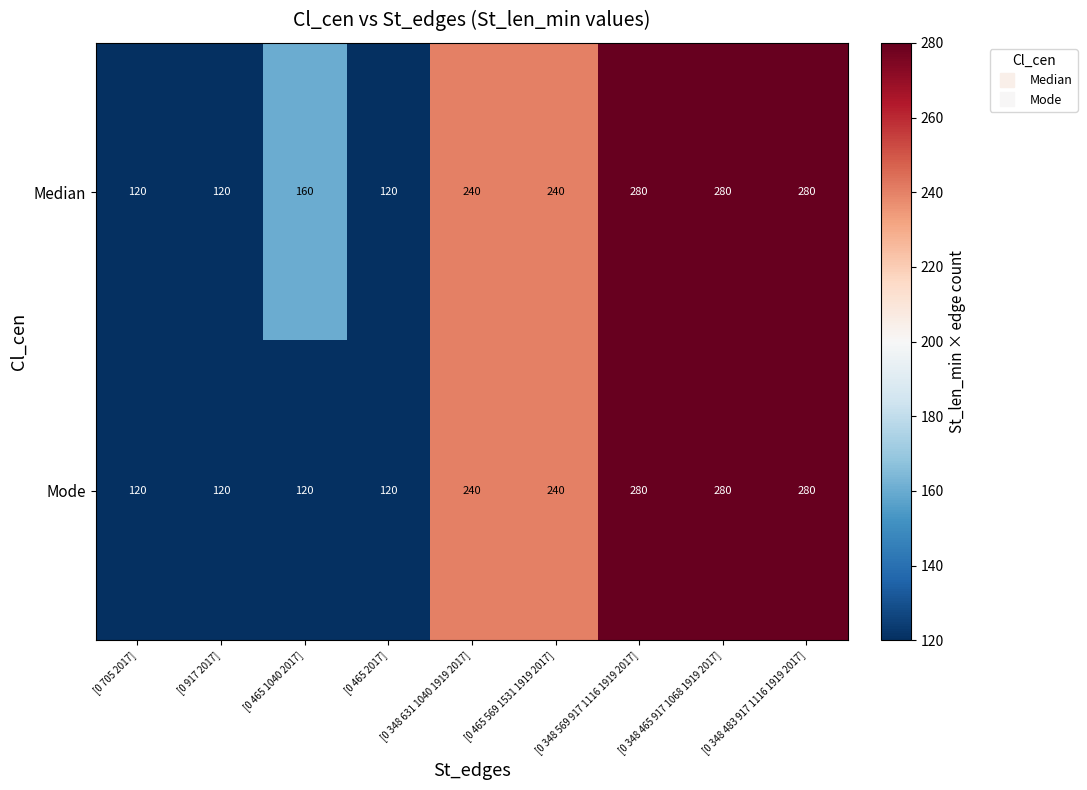

How many distinct data groups are displayed?

2